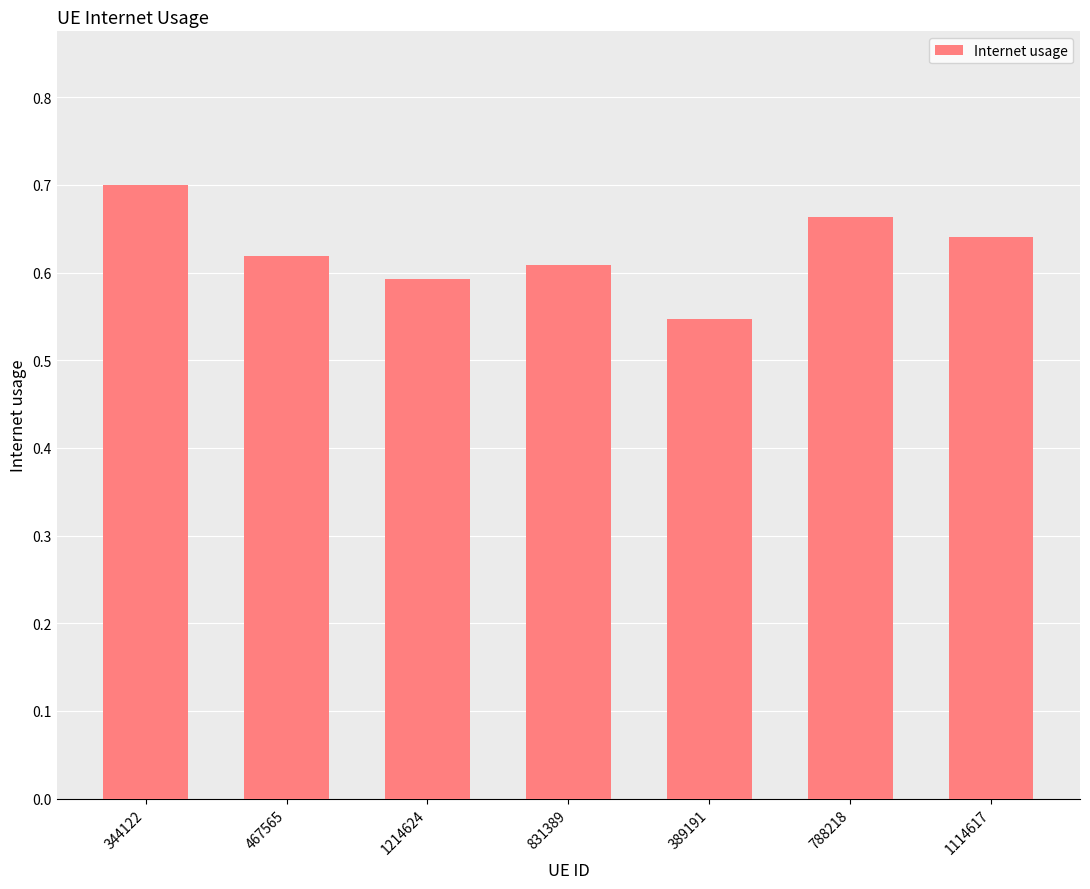

Which label corresponds to the smallest value in the chart?

389191